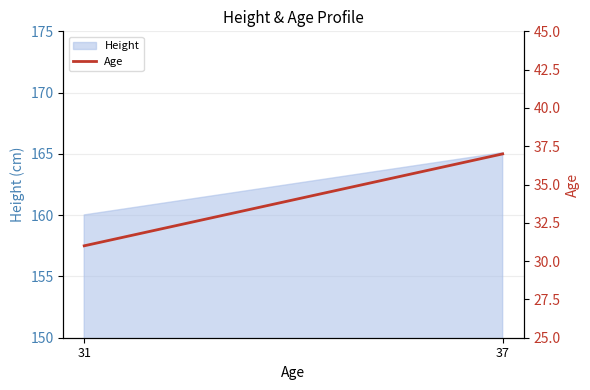

Which category has the lowest value across all series?

31